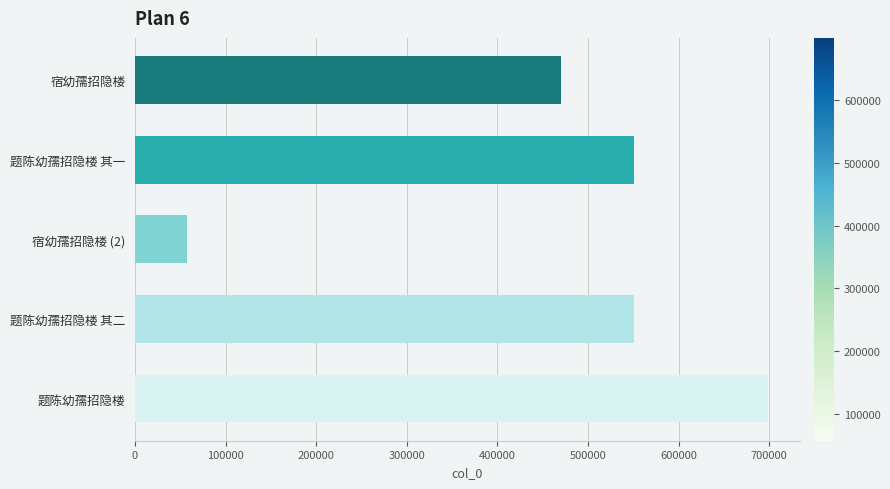

What is the label of the 4th bar from the bottom?

题陈幼孺招隐楼 其一